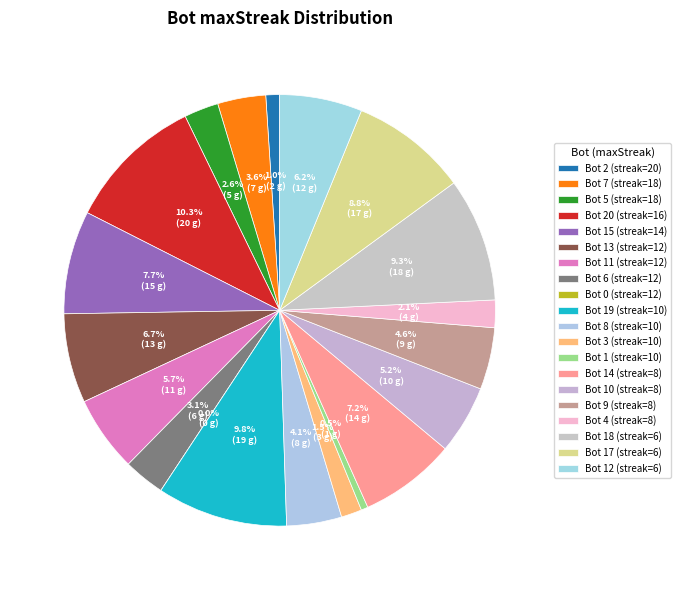

How much of the chart is everything except 8(9)?

95.4%